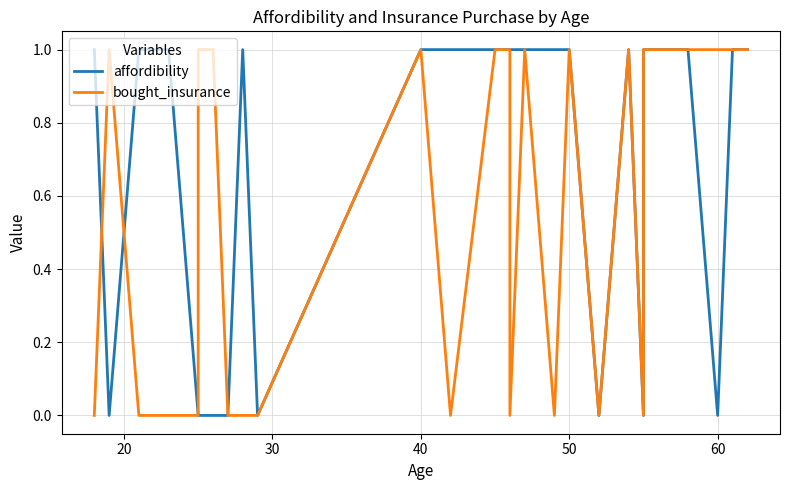

How many lines are shown in the chart?

2